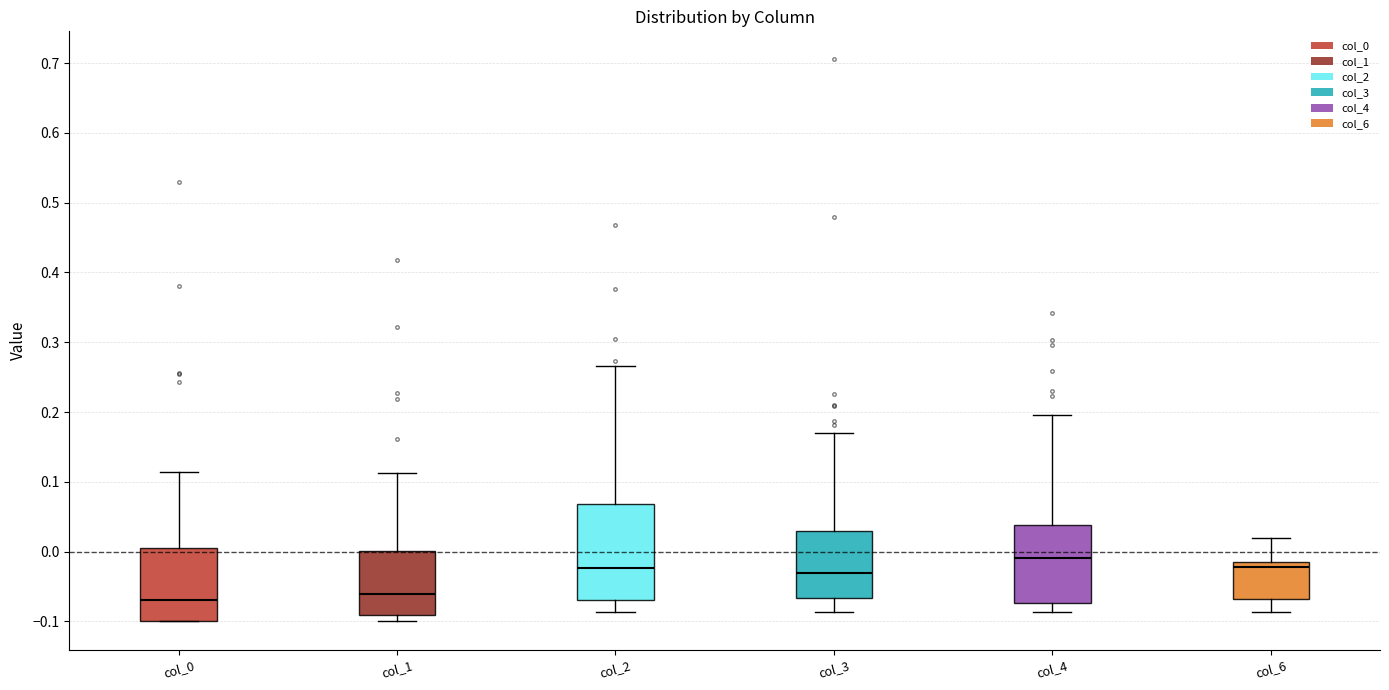

Where does the median line of the box for col_6 sit on the y-axis? The values are not printed on the chart, so give them approximately, as read against the axis.

-0.02